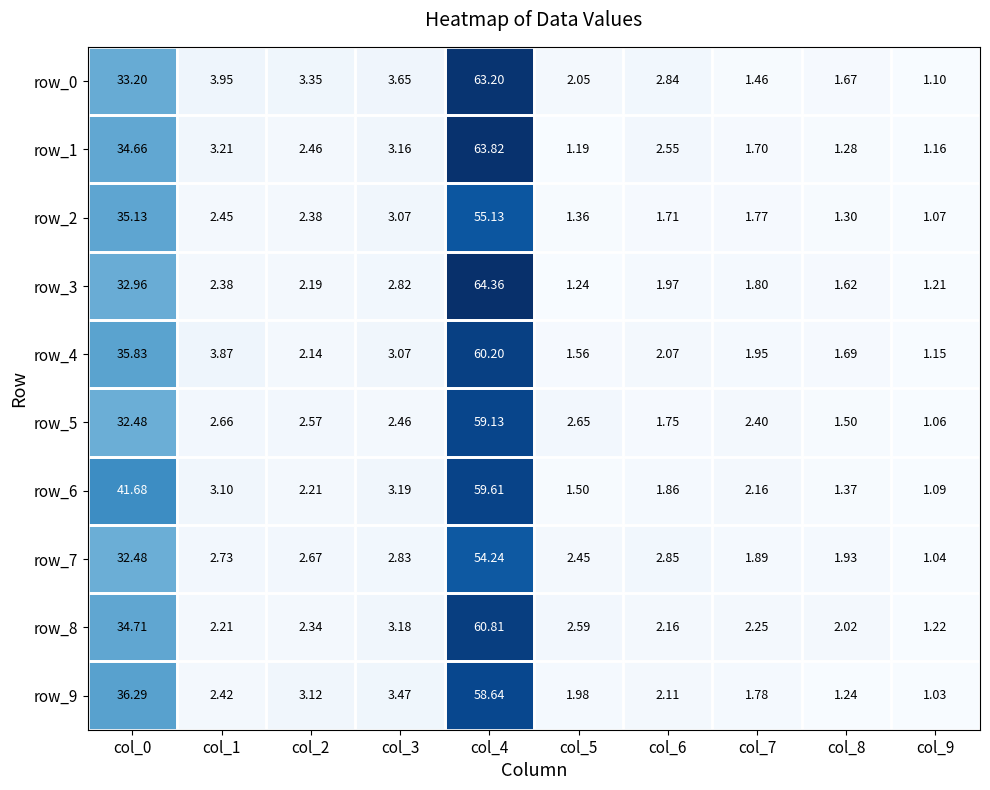

What is the total value across all series at col_0?

349.4